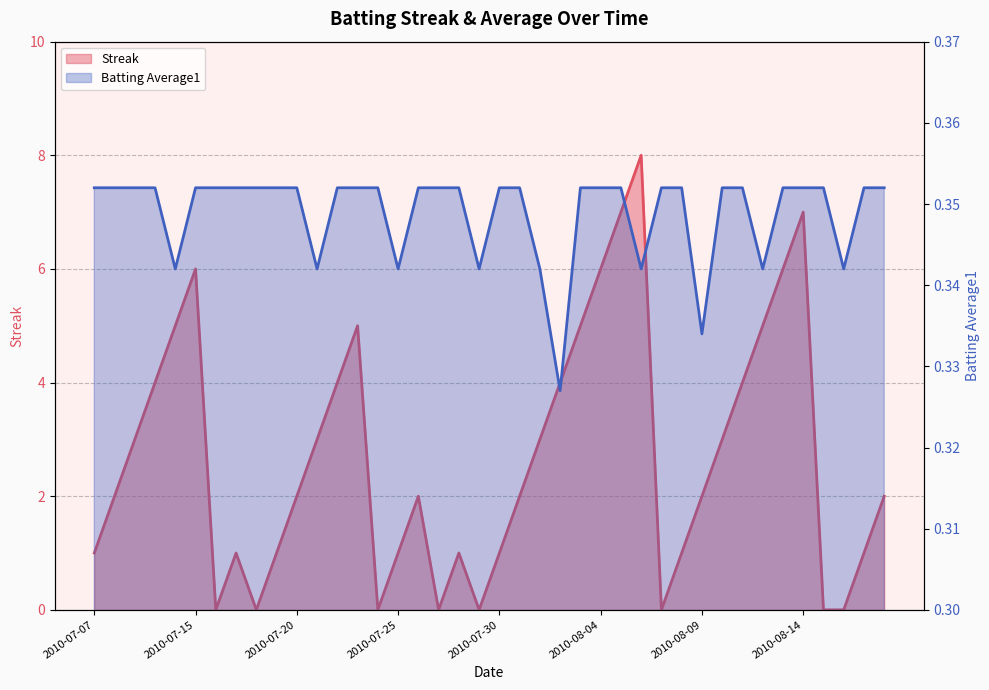

Between 2010-07-11 and 2010-07-21, which series saw the biggest shift?

Streak